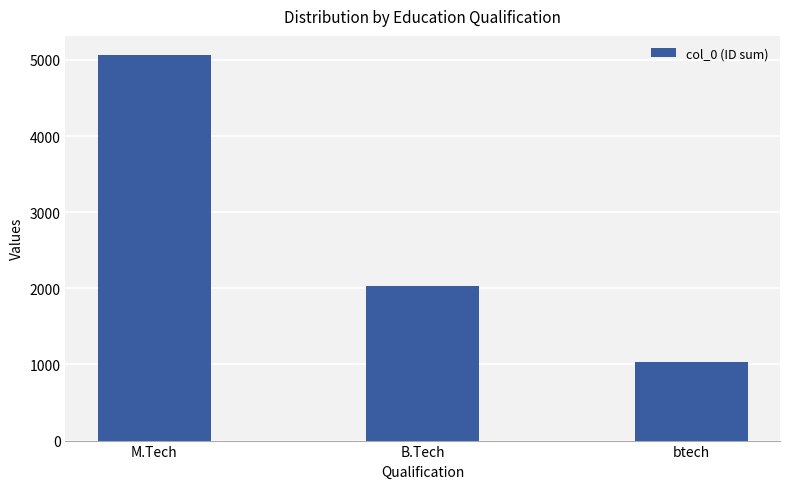

Between btech and M.Tech, which is larger?

M.Tech